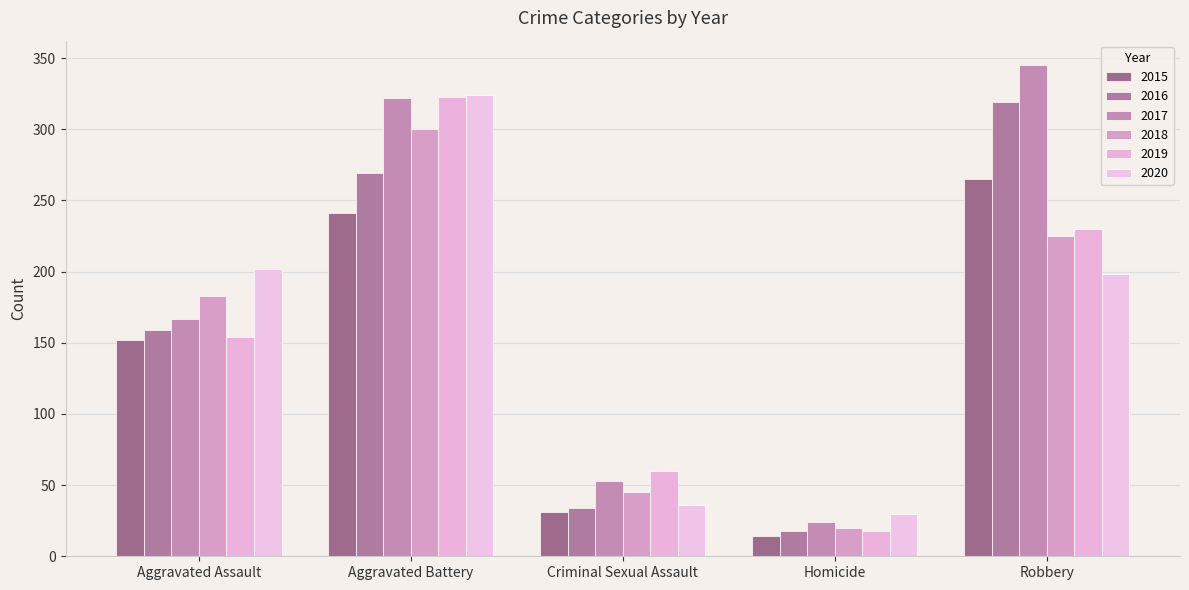

What is the total value across all series at Robbery?

1582